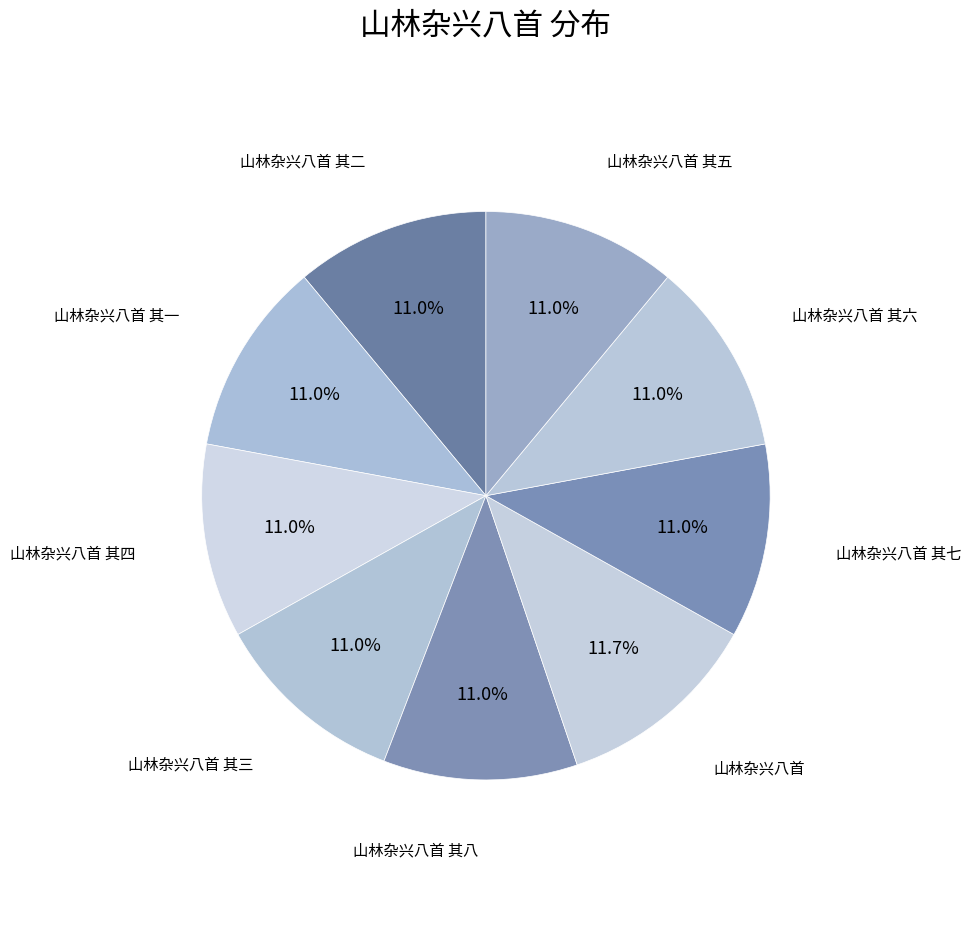

What percentage is the 山林杂兴八首 其八 slice, to the nearest percent?

11%